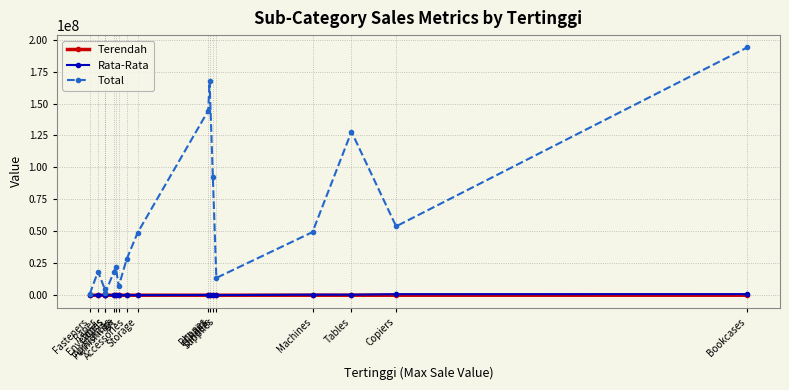

At which category does Total reach its first local valley?

Labels